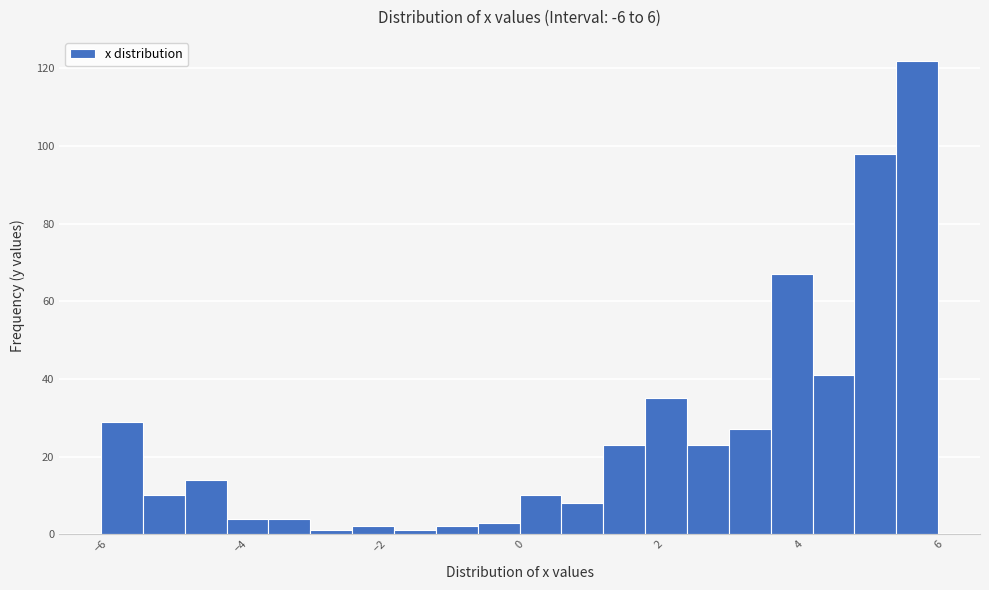

Around what value on the x-axis is the tallest bar? Give the approximate position of its centre, as read against the axis.

5.8